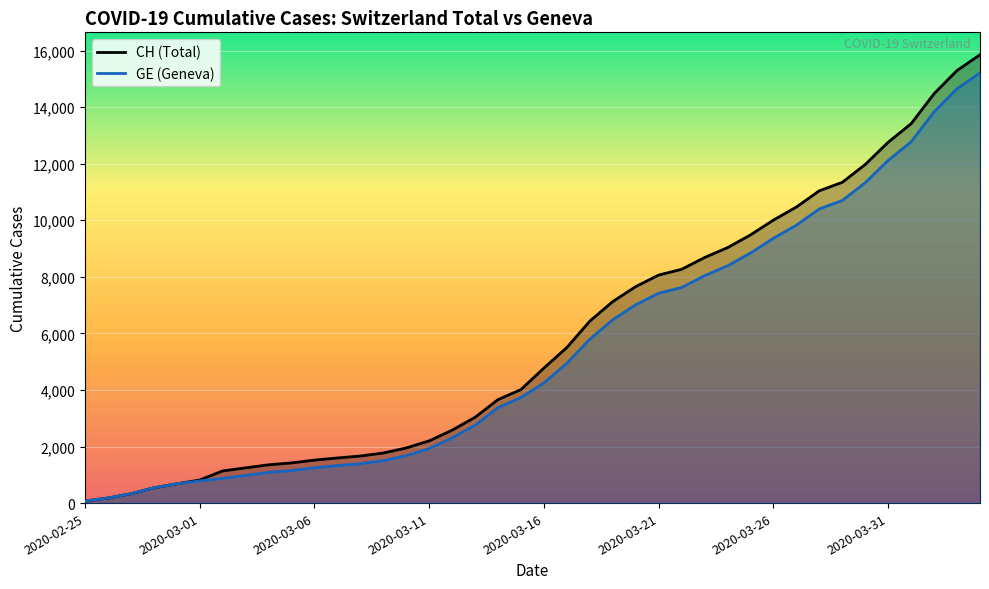

What is the value of the CH (line) point at the 24th from the left?

7125